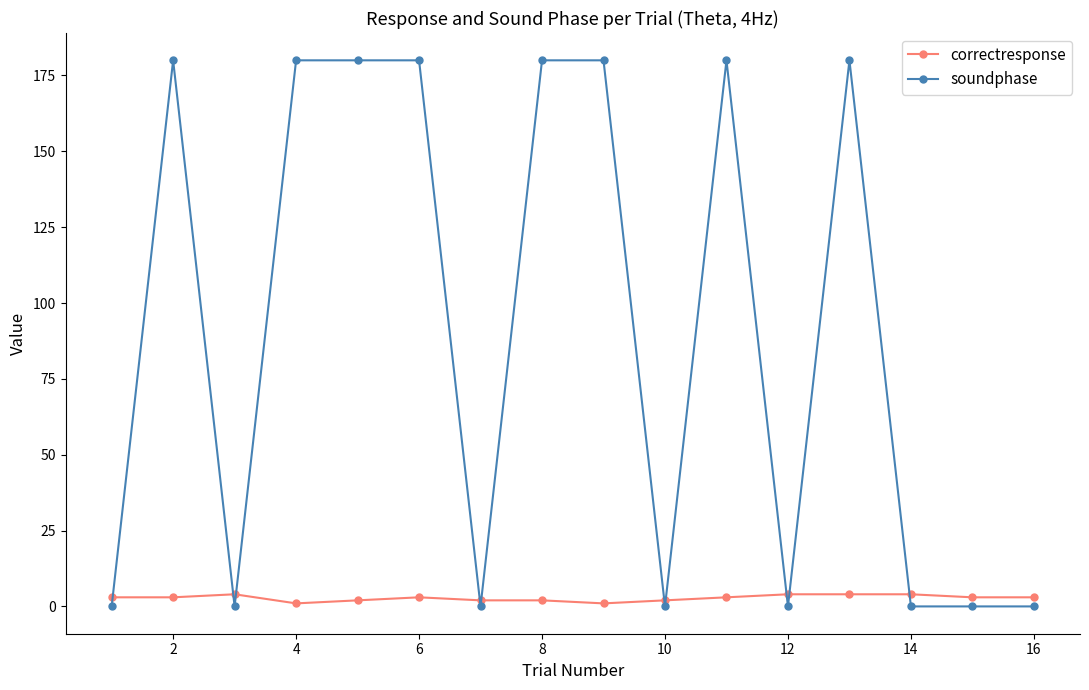

Which series has the largest total across all categories?

soundphase